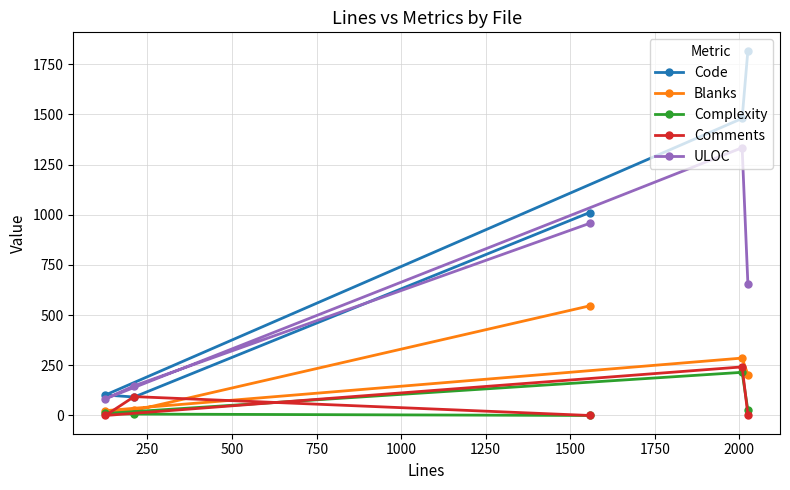

What is the difference between the maximum and minimum values in the Code series?

1726